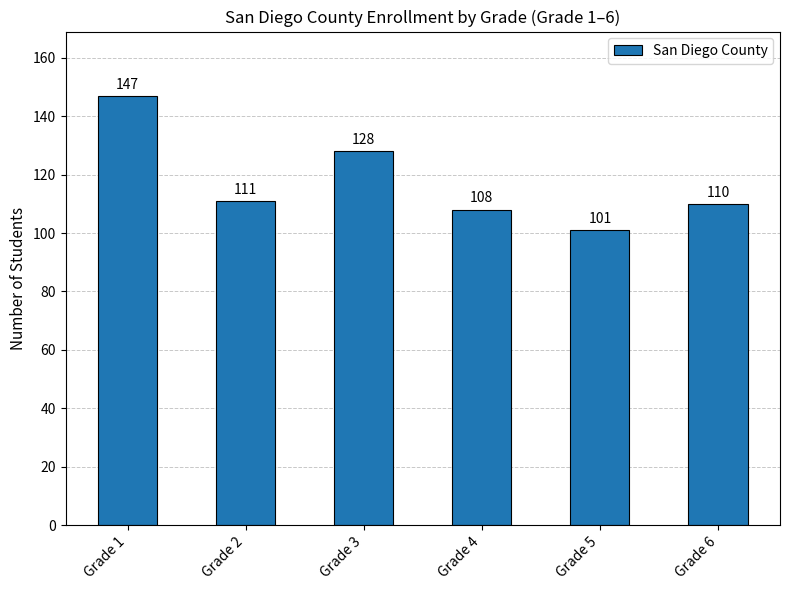

How many data points are less than 111?

3